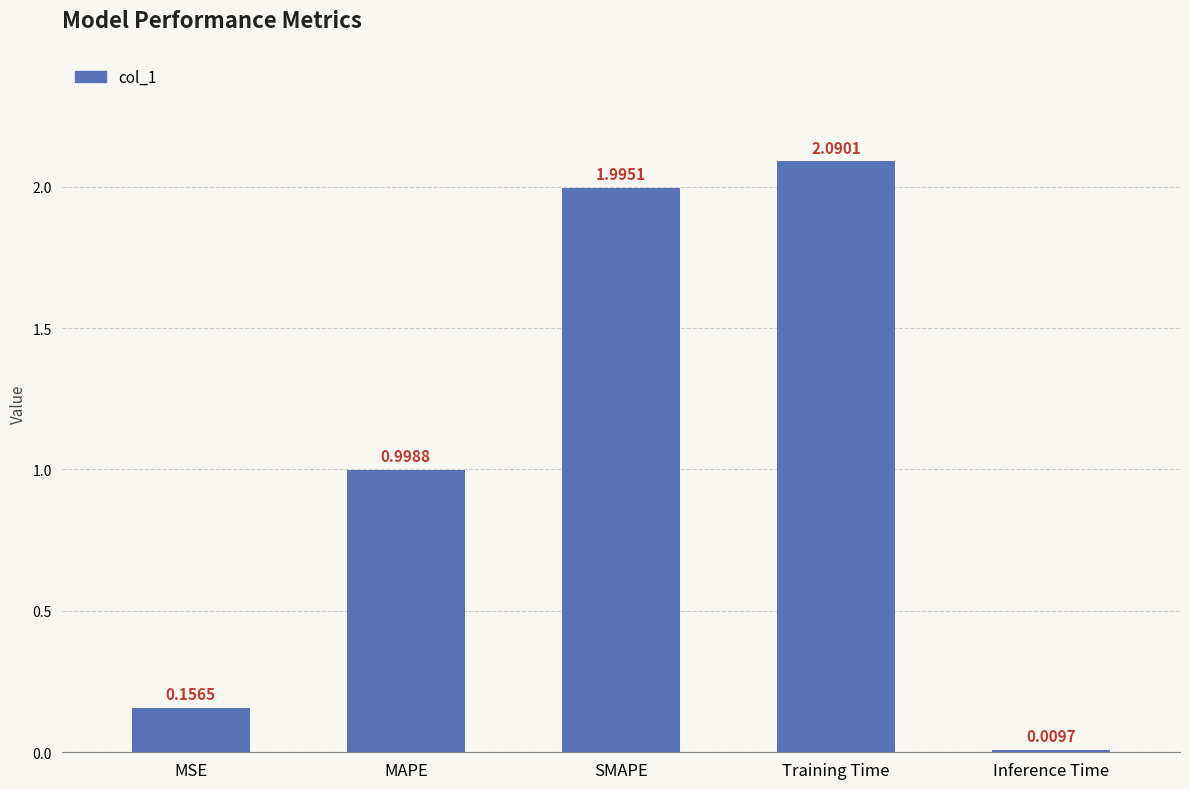

Does the chart contain stacked bars?

No